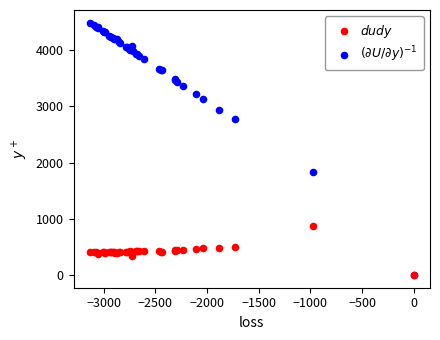

Across all series, what Y value is closest to 2244?

1831.9